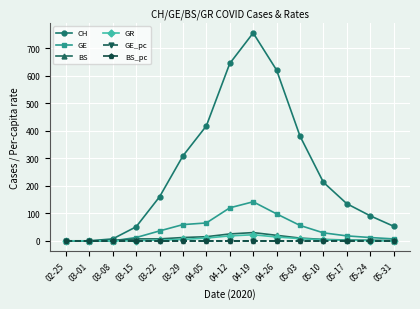

The value of CH at 05-03 is 381.0. True or false?

True